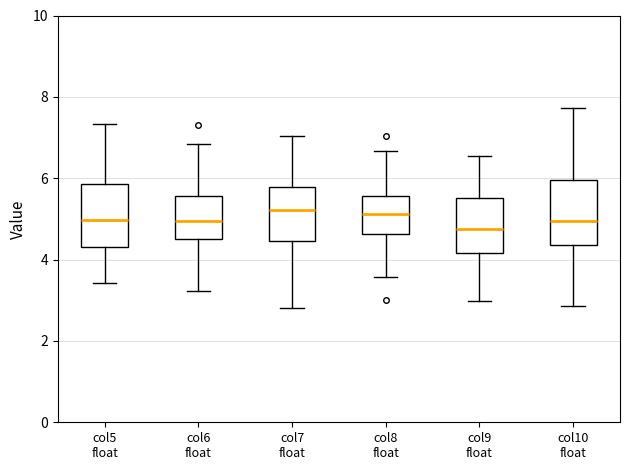

Reading left to right, transcribe this box plot: for each box, give where its median line is, the range the box spans, and where its two whiskers end, as read against the y-axis. The values are not printed on the chart, so give them approximately, as read against the axis.

col5 float: median 5.0, box 4.4 to 5.8, whiskers 3.4 to 7.4
col6 float: median 5.0, box 4.6 to 5.6, whiskers 3.2 to 6.8
col7 float: median 5.2, box 4.4 to 5.8, whiskers 2.8 to 7.0
col8 float: median 5.2, box 4.6 to 5.6, whiskers 3.6 to 6.6
col9 float: median 4.8, box 4.2 to 5.6, whiskers 3.0 to 6.6
col10 float: median 5.0, box 4.4 to 6.0, whiskers 2.8 to 7.8